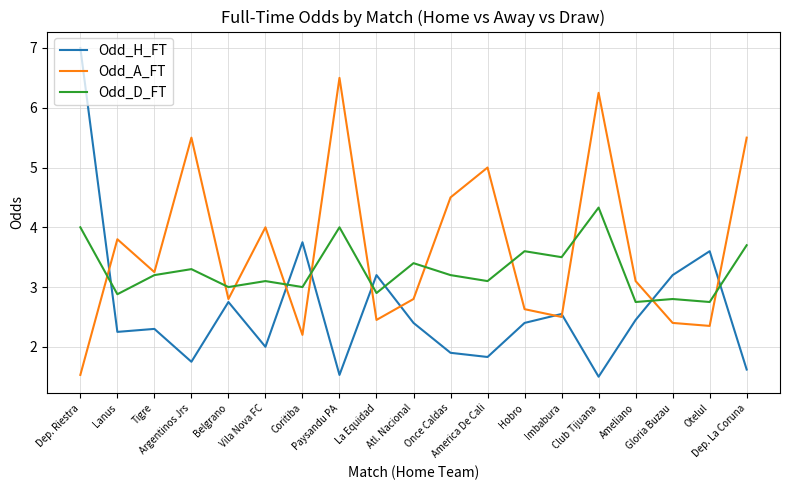

True or false: Odd_H_FT and Odd_D_FT cross at least once.

True